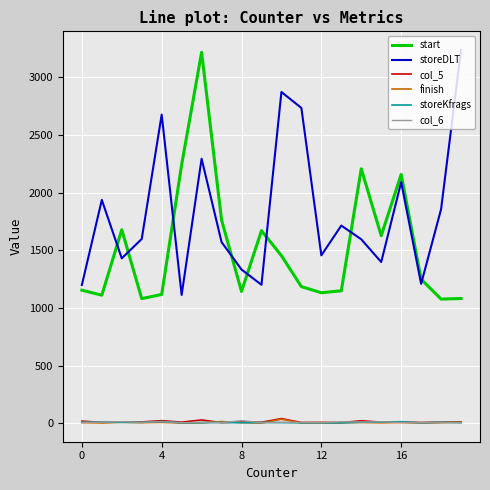

True or false: storeDLT and storeKfrags cross at least once.

False